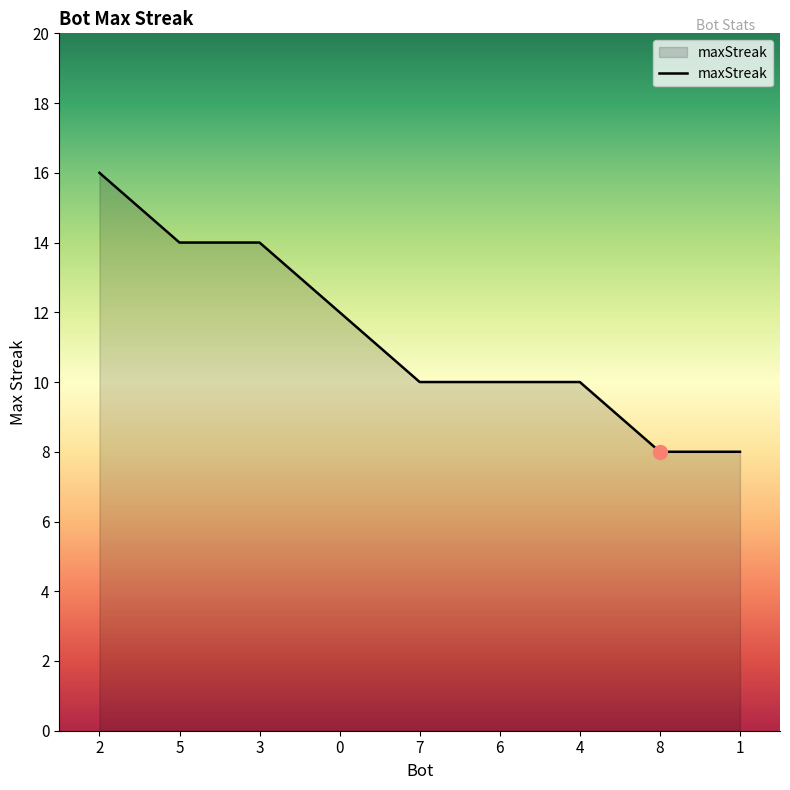

What is the difference between the maximum and minimum values?

8